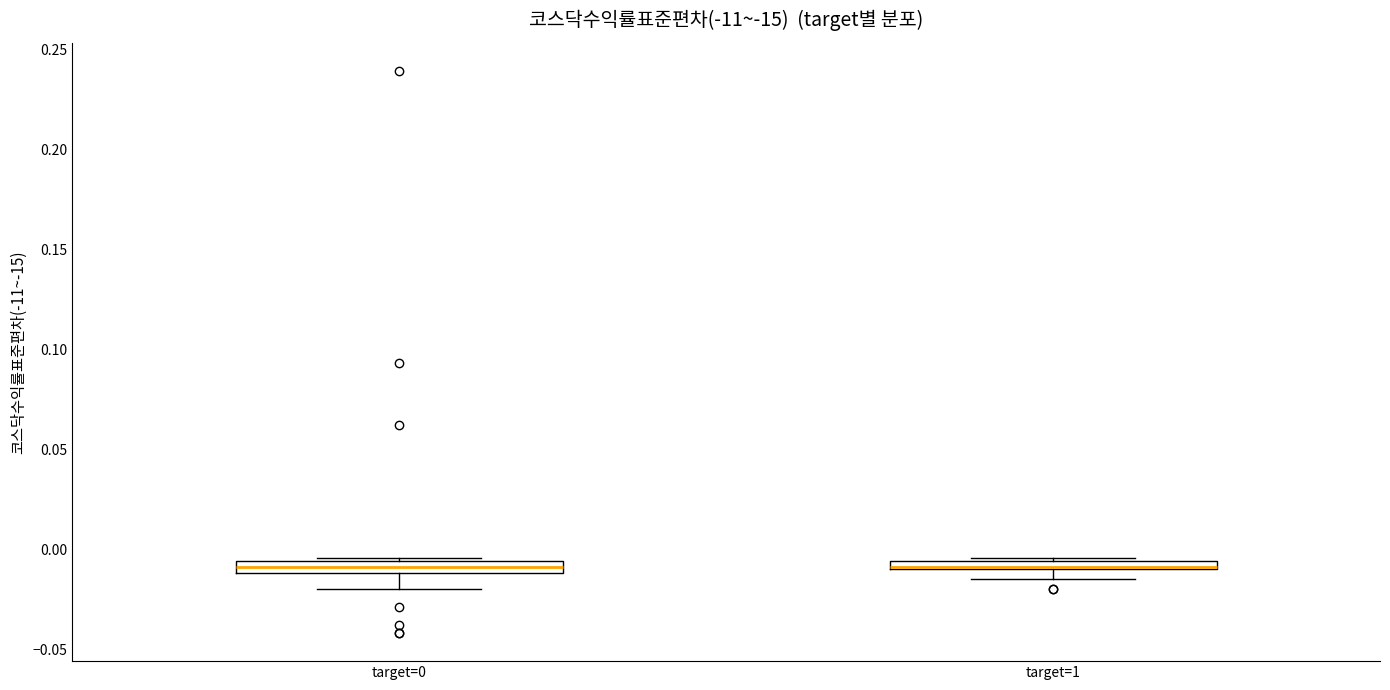

Where does the lower whisker of the box for target=0 end on the y-axis? The values are not printed on the chart, so give them approximately, as read against the axis.

-0.020